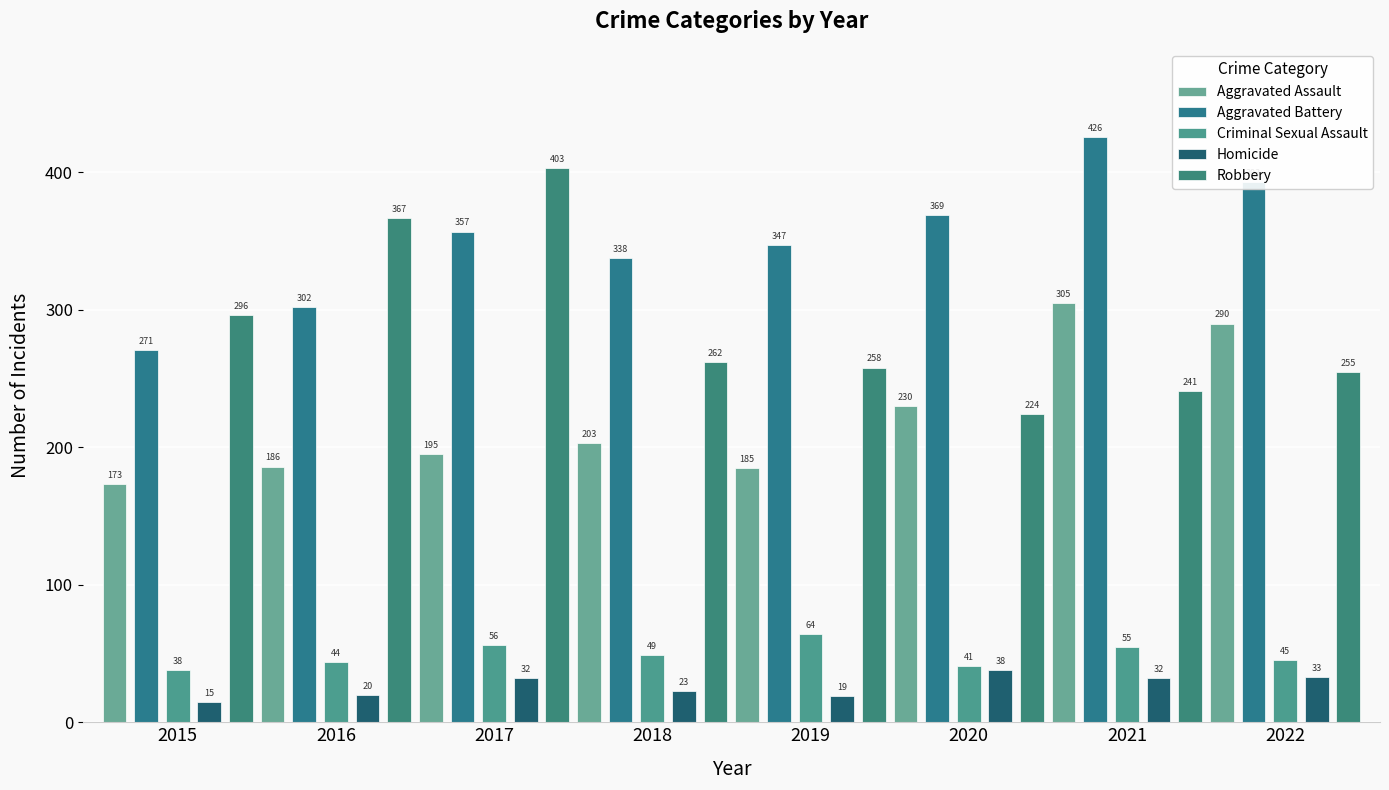

Between 2016 and 2017, which series saw the biggest shift?

Aggravated Battery